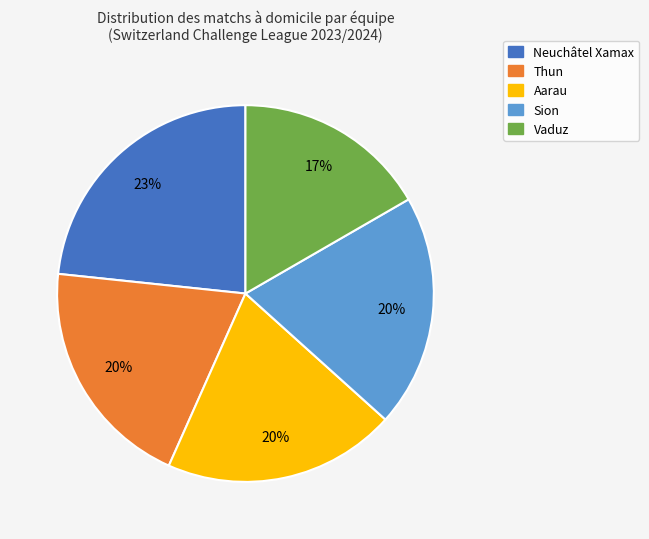

To the nearest percent, what is the combined percentage of Sion and Thun?

40%